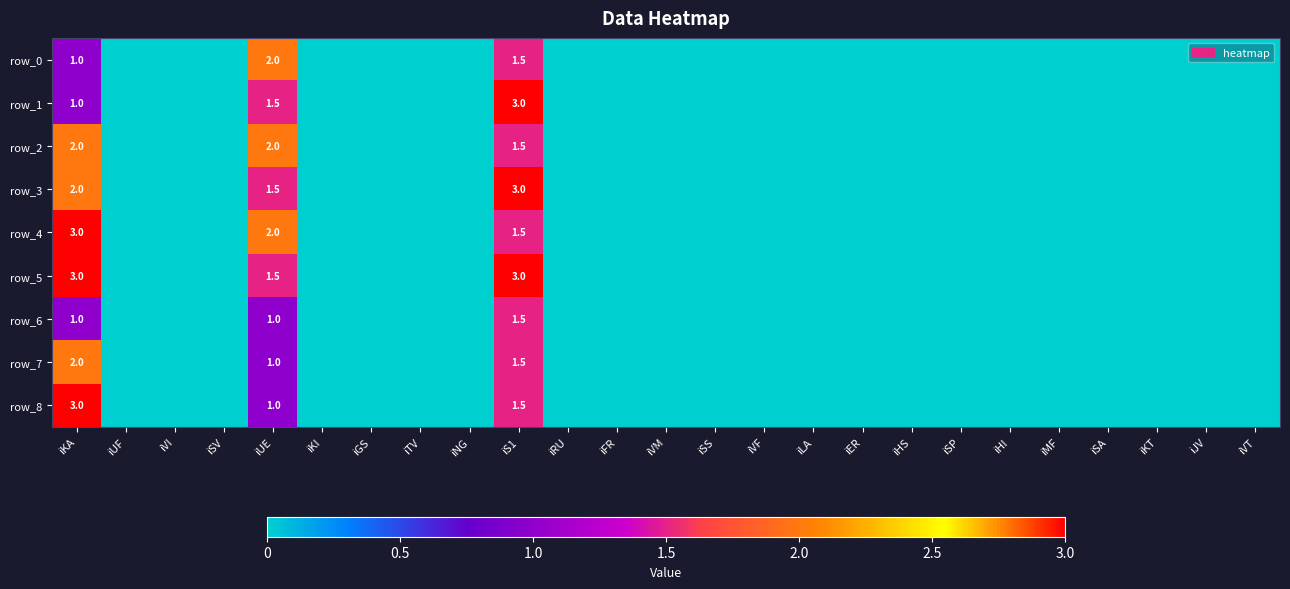

What is the difference between the row_7 values at iUE and iSA?

1.0